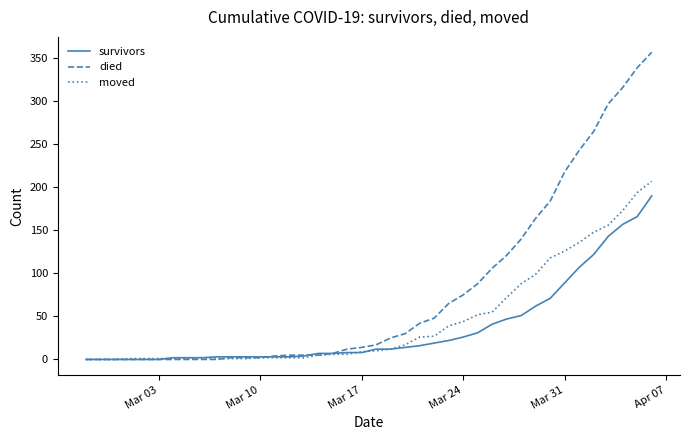

What is the difference between the maximum and minimum values in the survivors series?

190